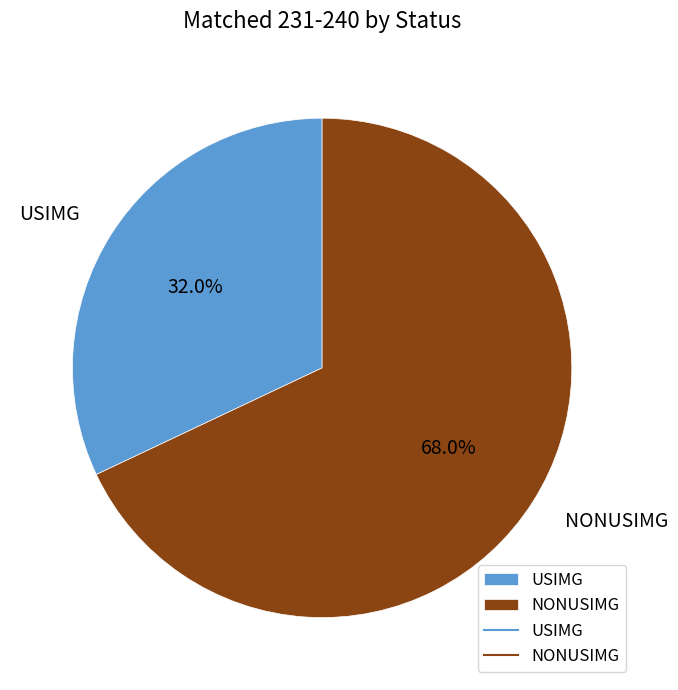

Which has a higher value, NONUSIMG or USIMG?

NONUSIMG